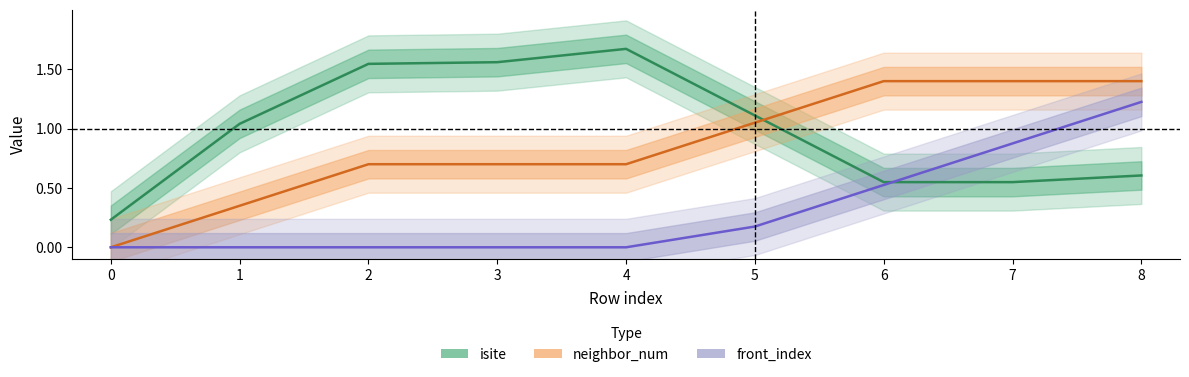

What is the average value of the front_index series?

0.3